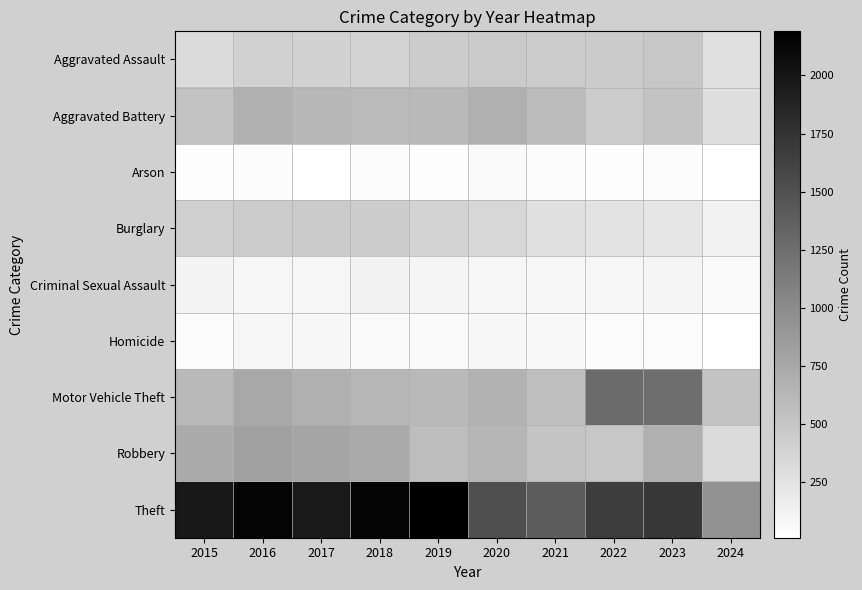

Reading left to right, transcribe all the data shown in this chart.

Aggravated Assault: 2015=323	2016=402	2017=396	2018=392	2019=452	2020=466	2021=452	2022=458	2023=488	2024=276
Aggravated Battery: 2015=515	2016=691	2017=623	2018=600	2019=608	2020=686	2021=587	2022=446	2023=529	2024=289
Arson: 2015=35	2016=40	2017=23	2018=37	2019=32	2020=55	2021=43	2022=31	2023=39	2024=10
Burglary: 2015=421	2016=451	2017=453	2018=443	2019=383	2020=357	2021=280	2022=253	2023=224	2024=123
Criminal Sexual Assault: 2015=105	2016=87	2017=91	2018=123	2019=102	2020=89	2021=81	2022=93	2023=97	2024=56
Homicide: 2015=50	2016=87	2017=82	2018=56	2019=53	2020=81	2021=69	2022=49	2023=48	2024=27
Motor Vehicle Theft: 2015=614	2016=756	2017=680	2018=631	2019=611	2020=673	2021=560	2022=1272	2023=1245	2024=517
Robbery: 2015=726	2016=819	2017=780	2018=741	2019=577	2020=637	2021=506	2022=495	2023=690	2024=325
Theft: 2015=1981	2016=2148	2017=1968	2018=2140	2019=2190	2020=1512	2021=1392	2022=1664	2023=1720	2024=943